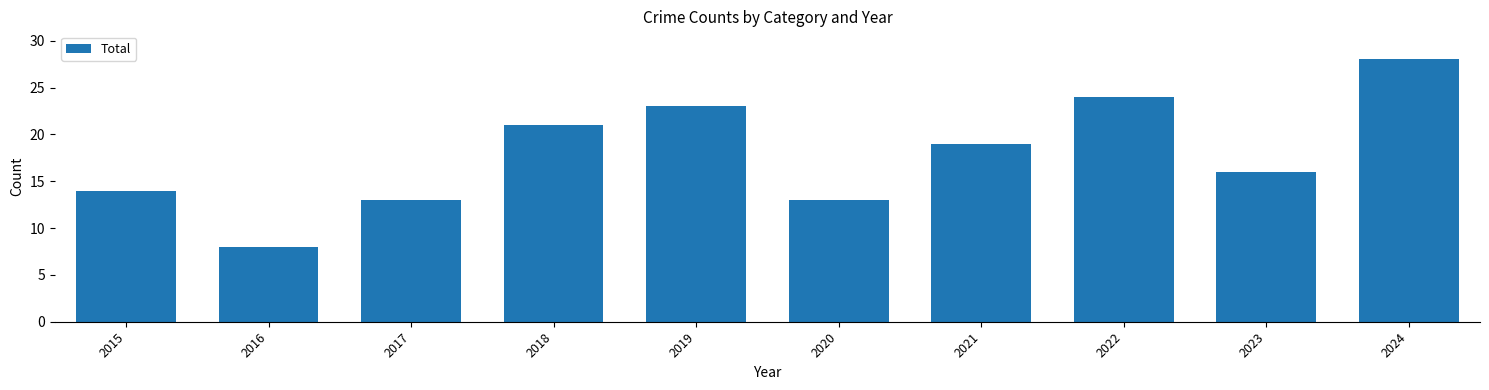

Which category has the highest value across all series?

2024